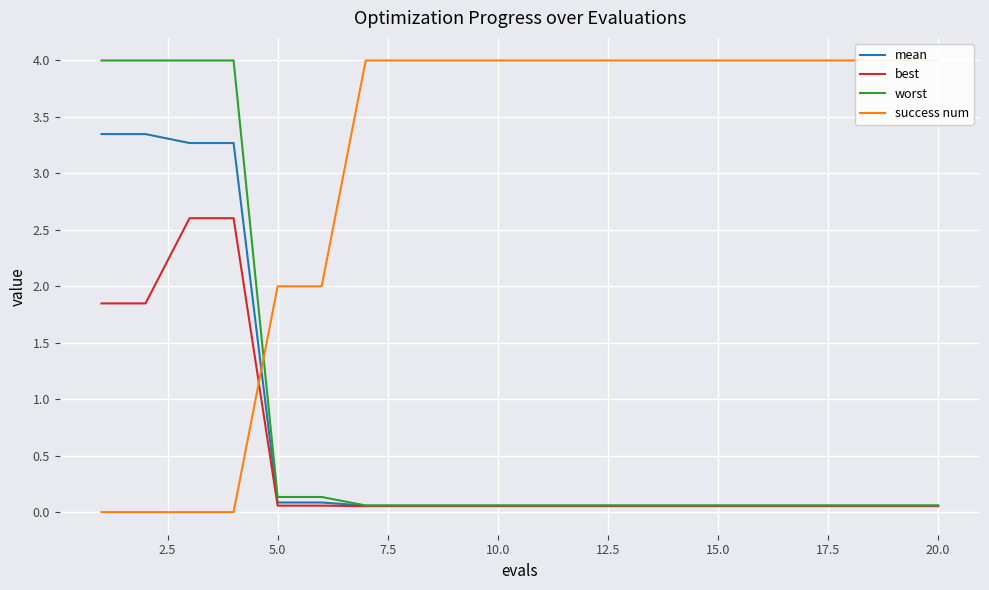

True or false: best has a value of 0.1 at 5.0.

True